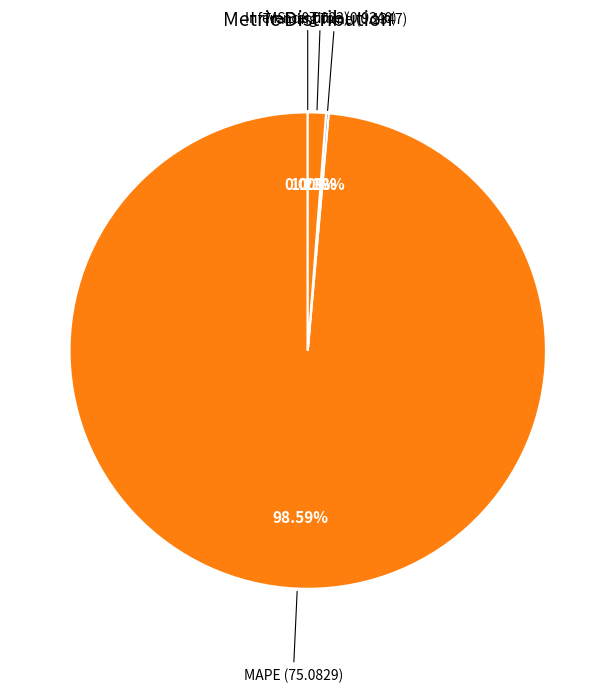

Between MAPE and Inference Time, which is larger?

MAPE